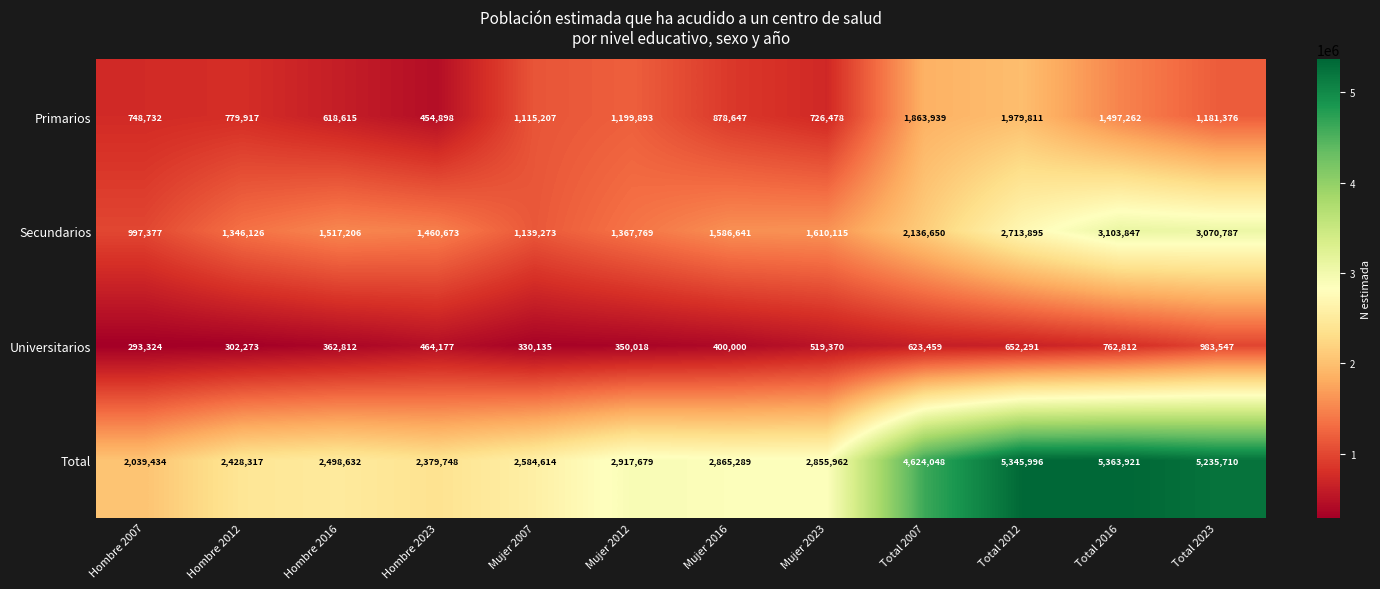

List the series in order of their overall mean, highest first.

Total, Secundarios, Primarios, Universitarios